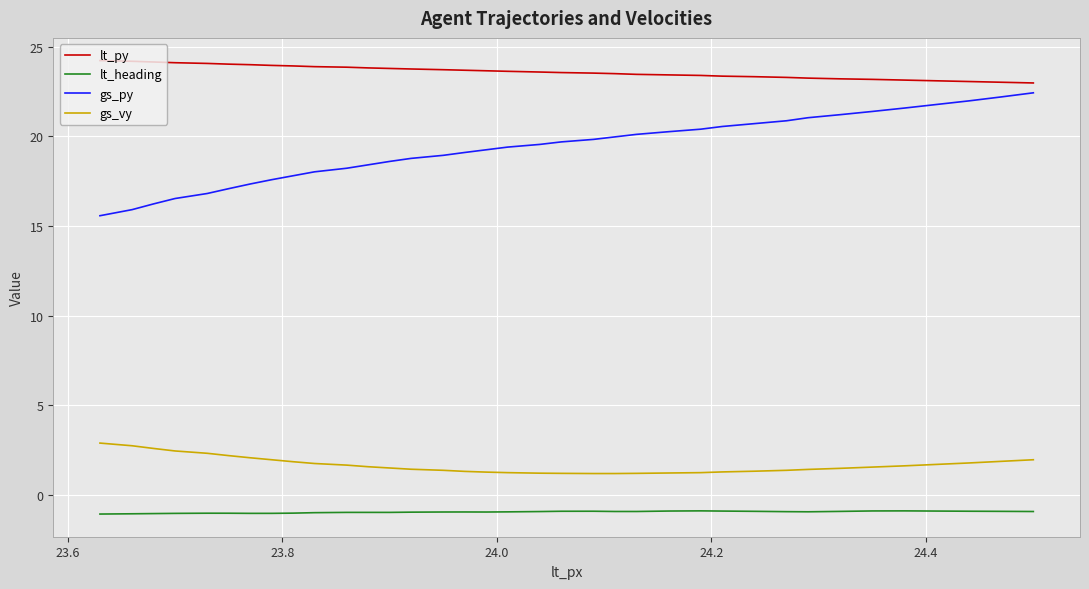

What is the lowest value of the lt_py series?

23.0